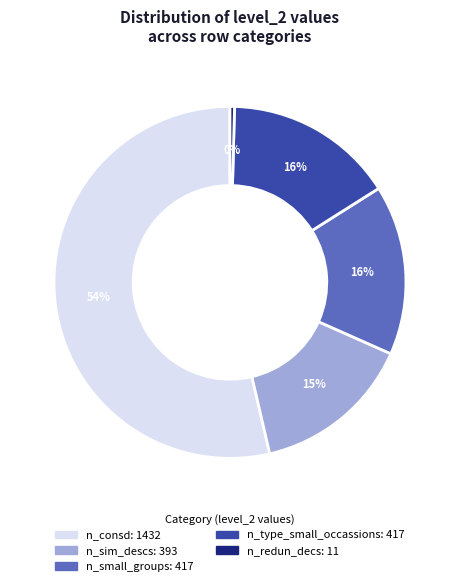

Is there any slice that represents more than half of the pie?

Yes